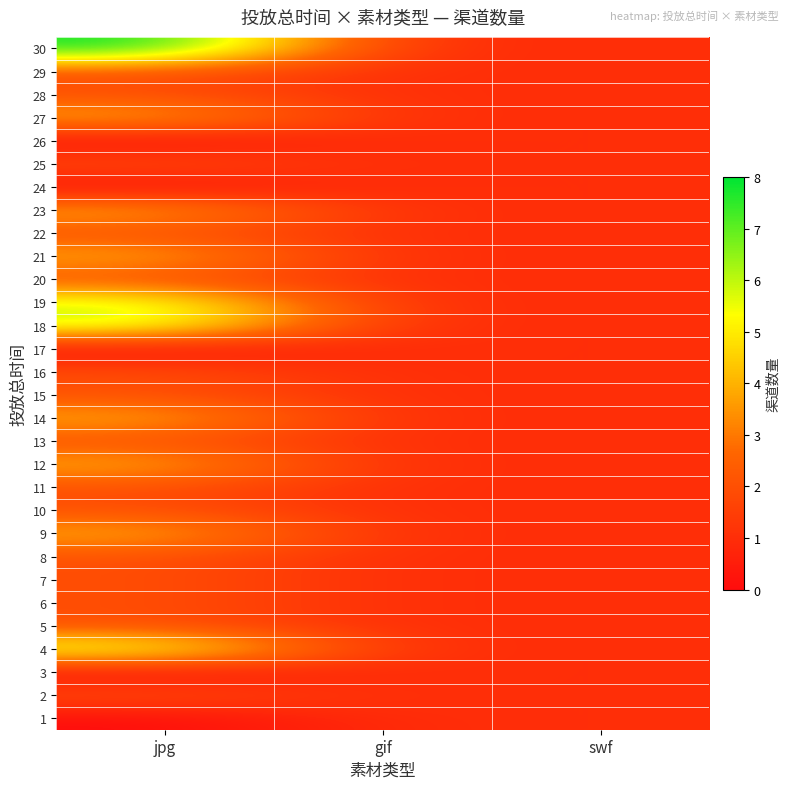

At how many categories does at least one series exceed 2?

1